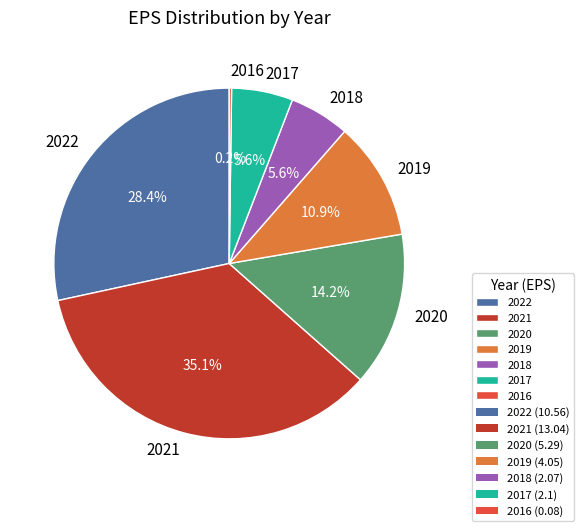

What portion of the pie excludes 2018?

94.4%